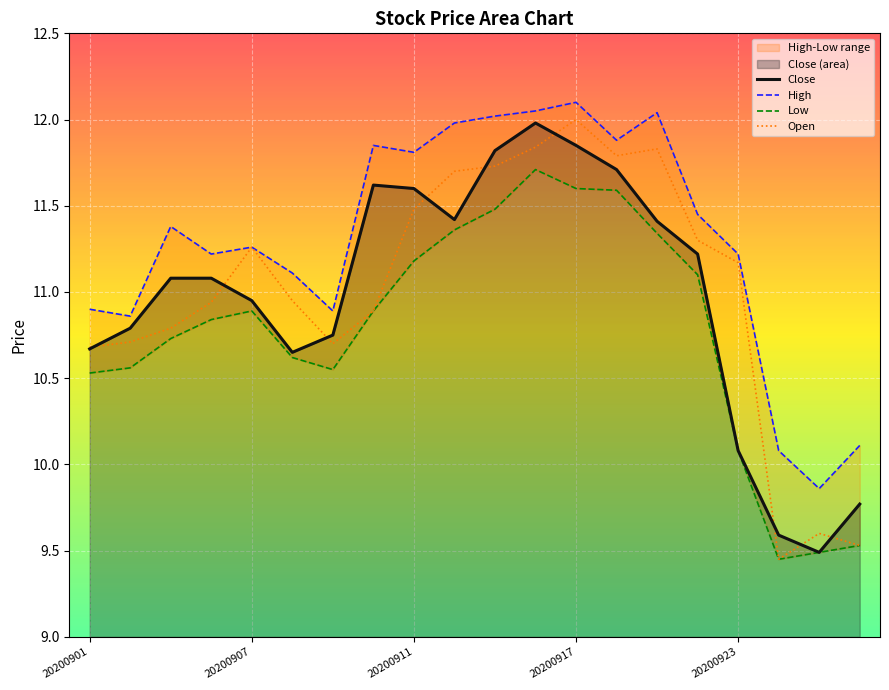

True or false: Close has more than 0 interior local peaks.

True